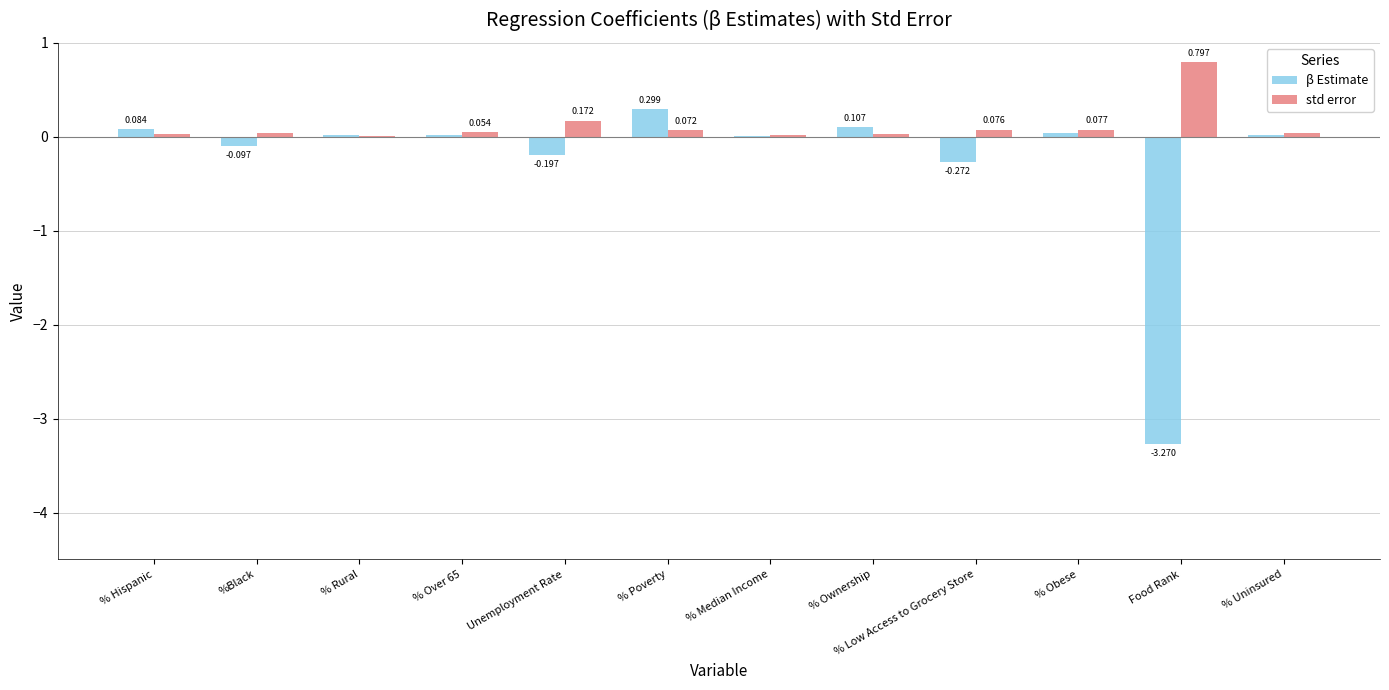

Is the value of std error at % Poverty greater than the value of β Estimate at % Ownership?

No